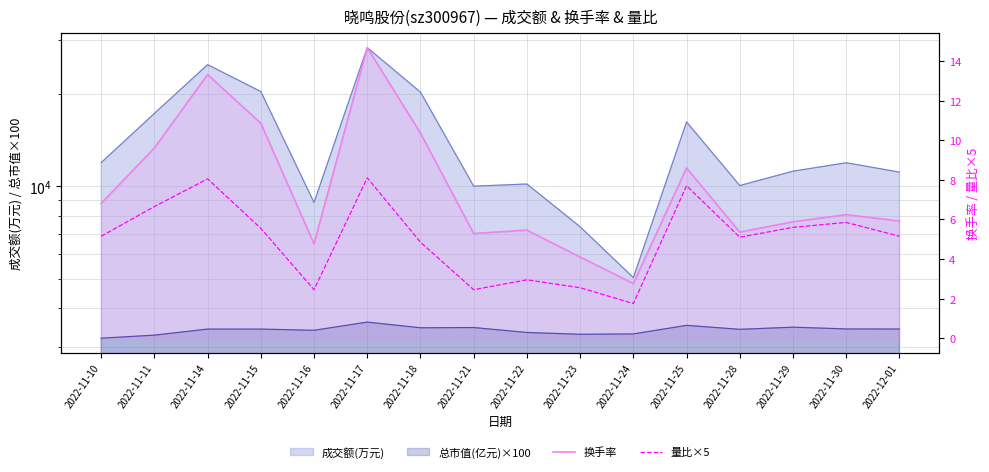

Which has a higher value, 2022-11-18 or 2022-11-24?

2022-11-18